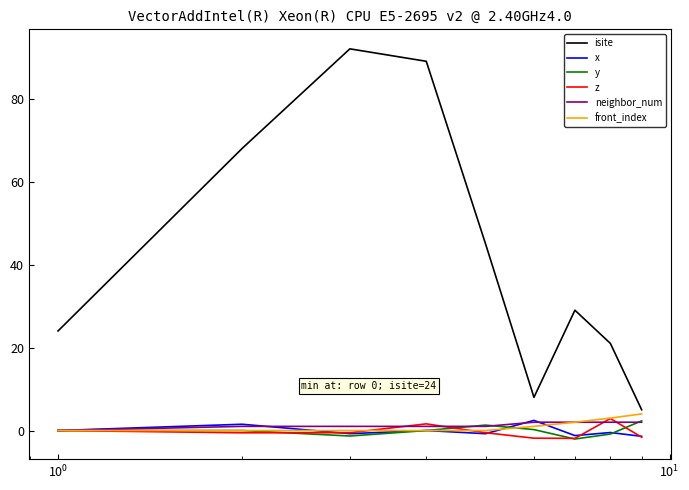

True or false: neighbor_num and isite cross at least once.

False